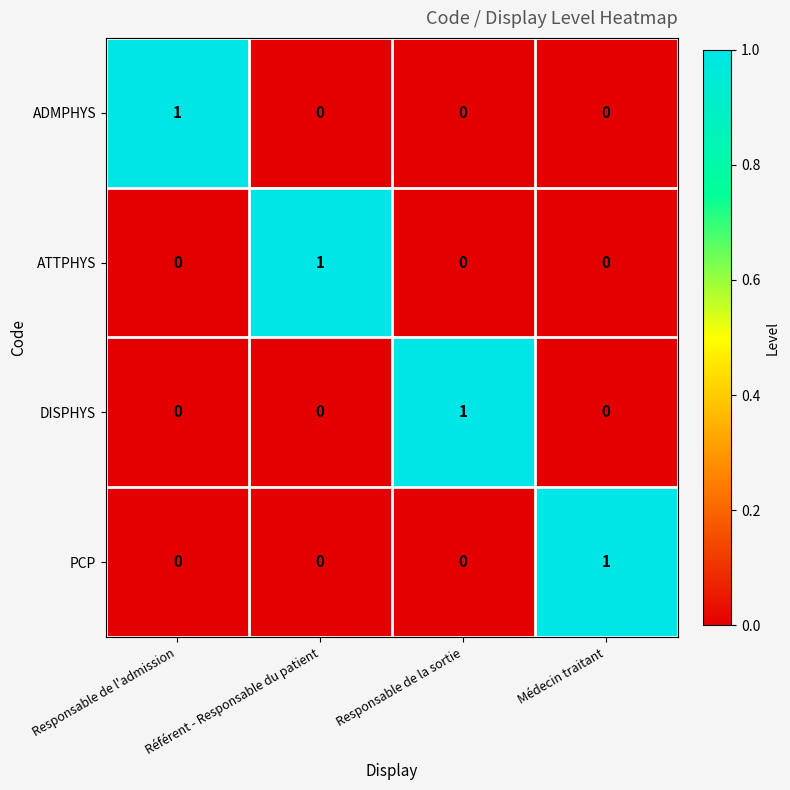

The value of DISPHYS at Responsable de l'admission is -1. True or false?

False